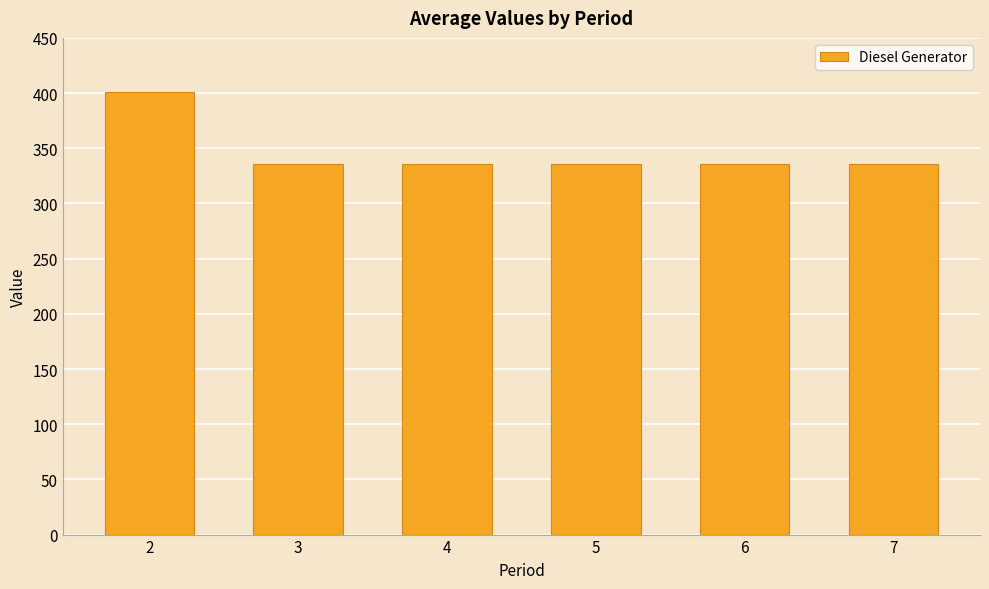

Does the chart contain any negative values?

No